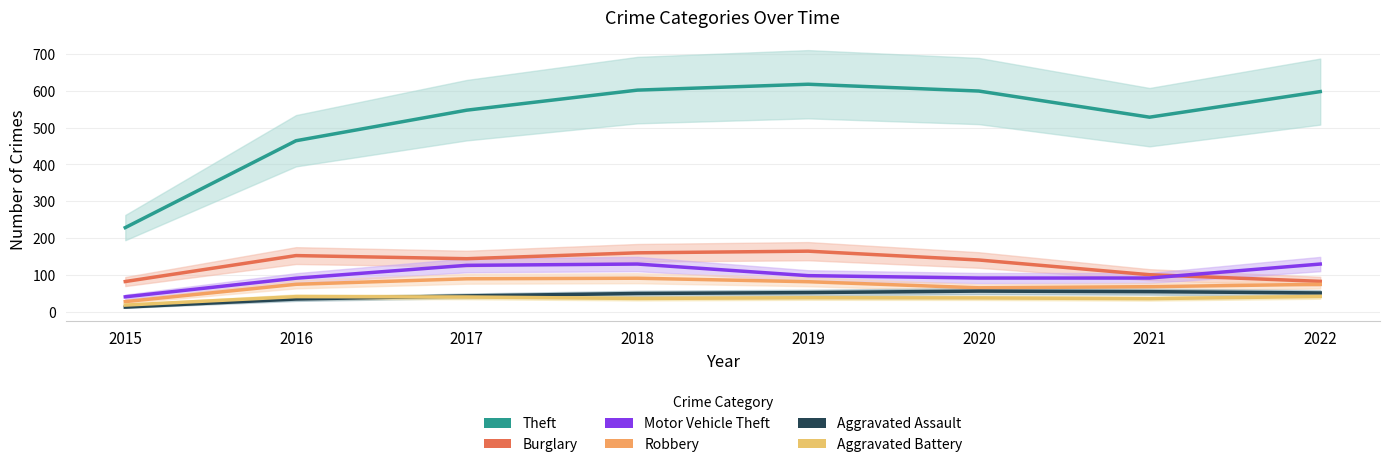

At which label is Aggravated Assault closest to 34?

2016